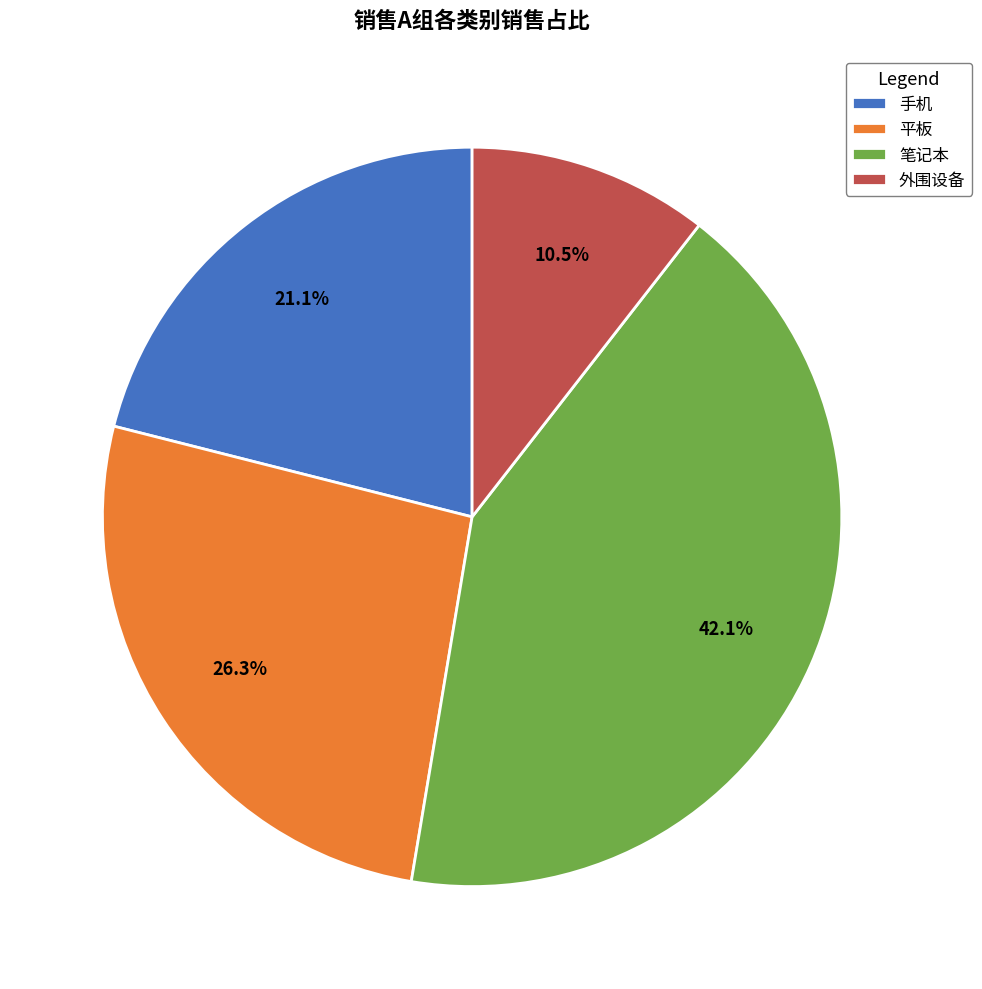

Does any single category account for the majority?

No